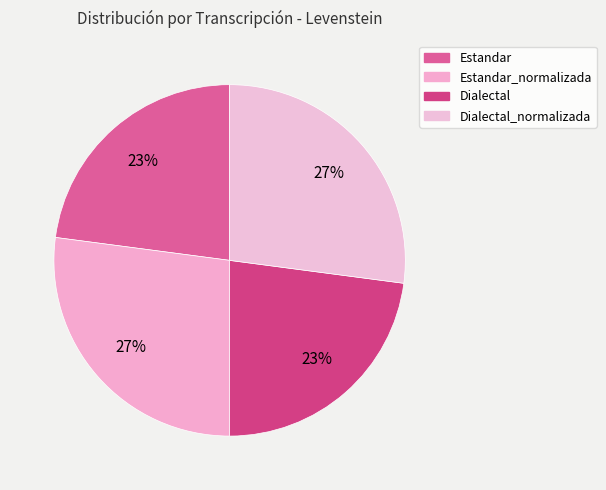

Which category has the biggest portion of the pie?

Estandar_normalizada